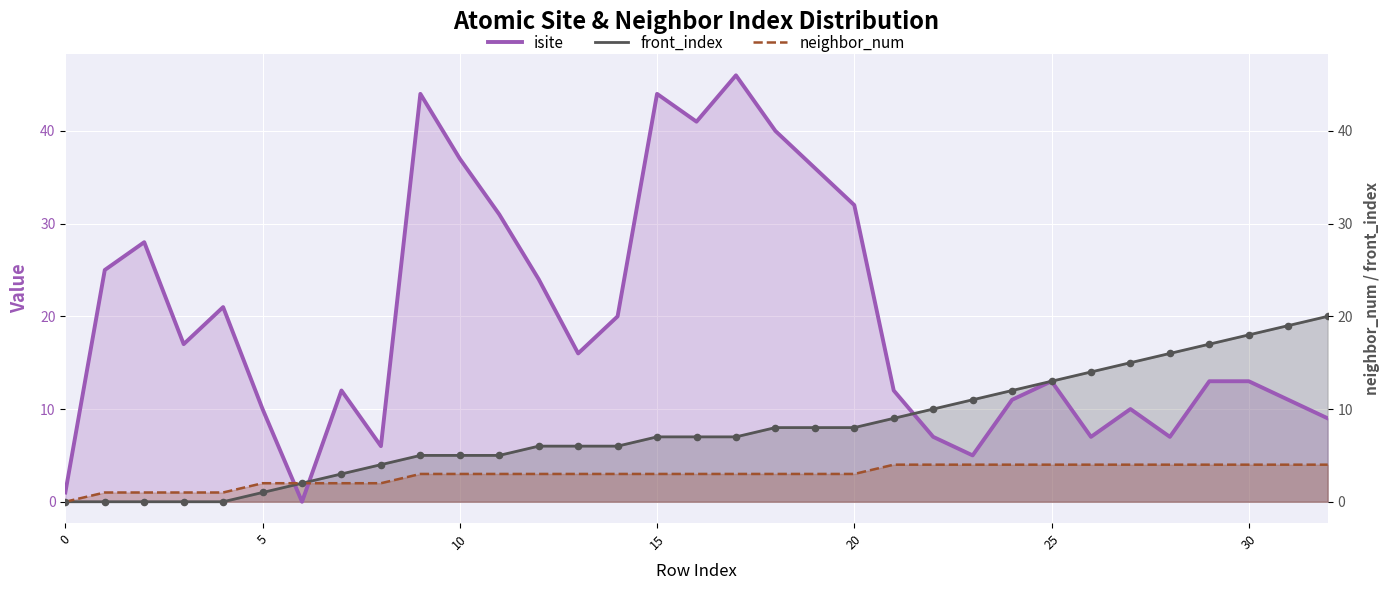

At which category is the sum across all series the highest?

17